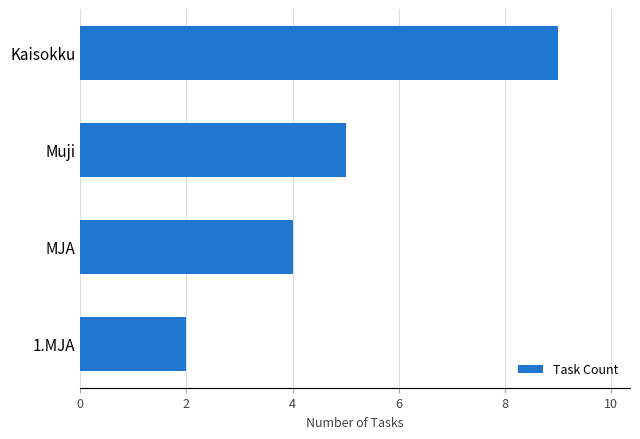

True or false: the data shows 2 at 1.MJA.

True